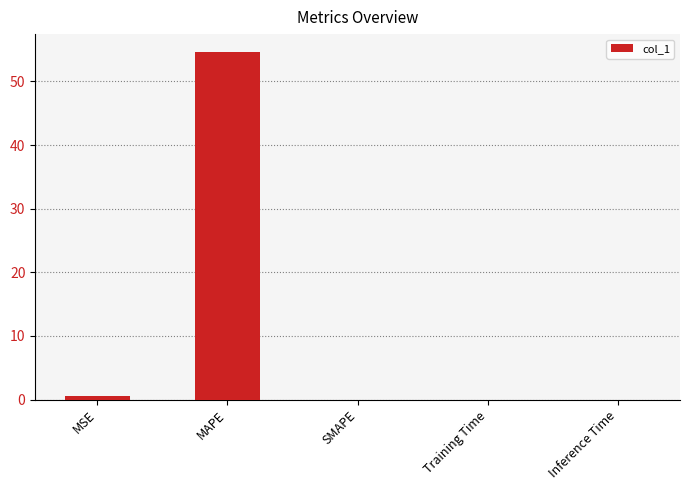

What is the greatest value displayed?

54.7